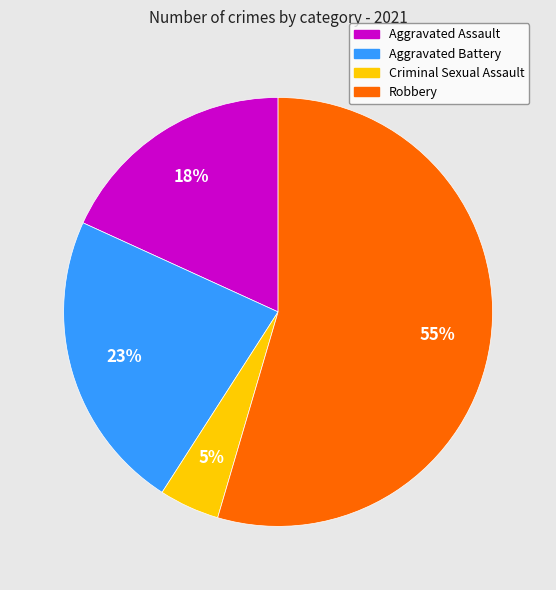

To the nearest percent, what is the difference between the largest and smallest slice percentages?

50%